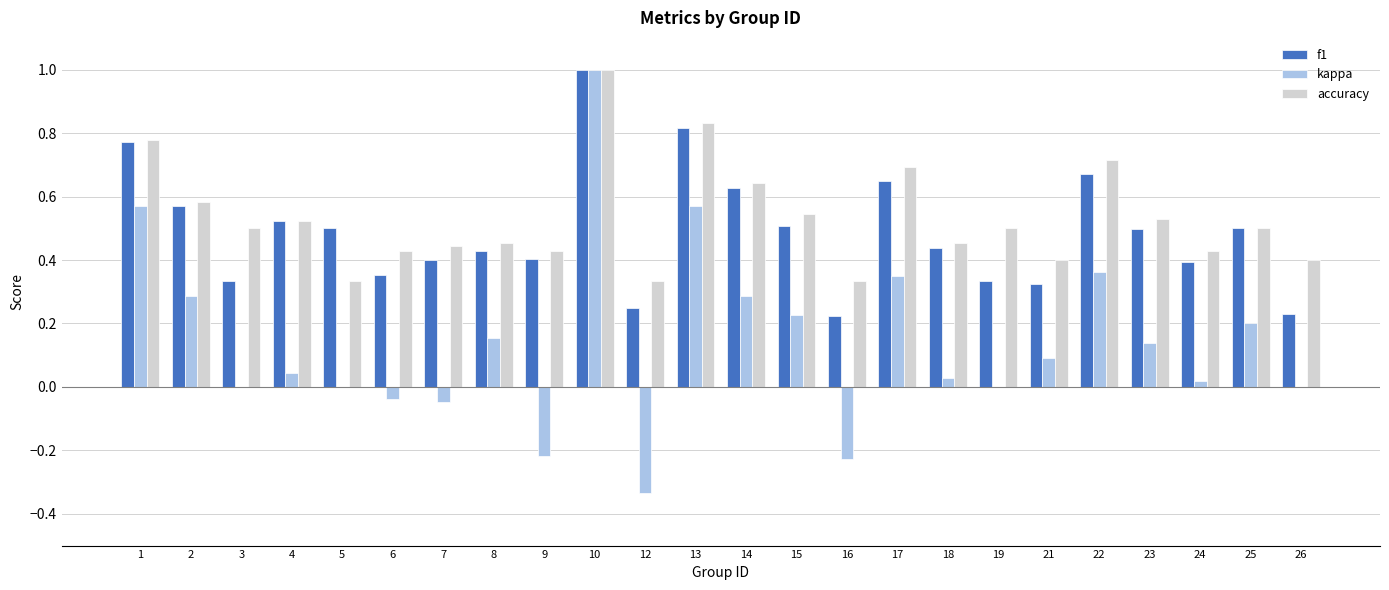

What are all the series names shown in the legend?

f1, kappa, accuracy